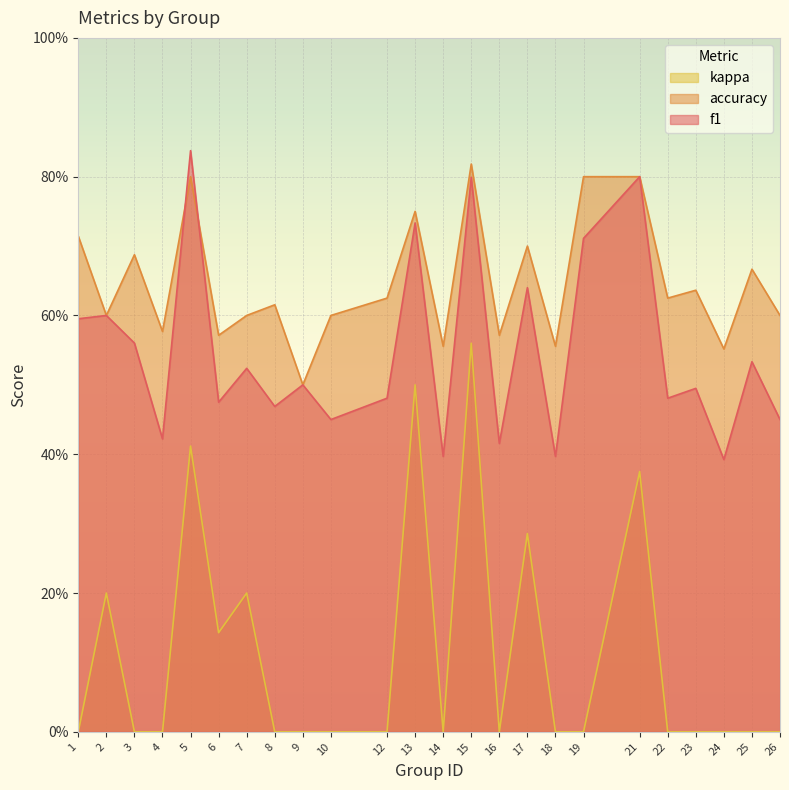

Reading left to right, what are all the values shown in this chart?

f1: 0.6	0.6	0.6	0.4	0.8	0.5	0.5	0.5	0.5	0.5	0.5	0.7	0.4	0.8	0.4	0.6	0.4	0.7	0.8	0.5	0.5	0.4	0.5	0.5
accuracy: 0.7	0.6	0.7	0.6	0.8	0.6	0.6	0.6	0.5	0.6	0.6	0.8	0.6	0.8	0.6	0.7	0.6	0.8	0.8	0.6	0.6	0.6	0.7	0.6
kappa: 0.0	0.2	0.0	0.0	0.4	0.1	0.2	0.0	0.0	0.0	0.0	0.5	0.0	0.6	0.0	0.3	0.0	0.0	0.4	0.0	0.0	0.0	0.0	0.0